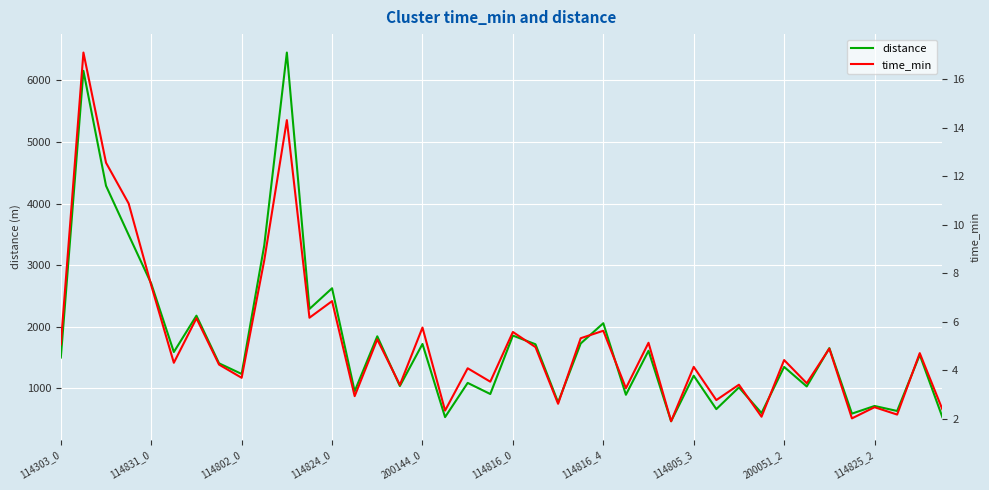

True or false: distance has a value of 2699.1 at 114831_0.

True